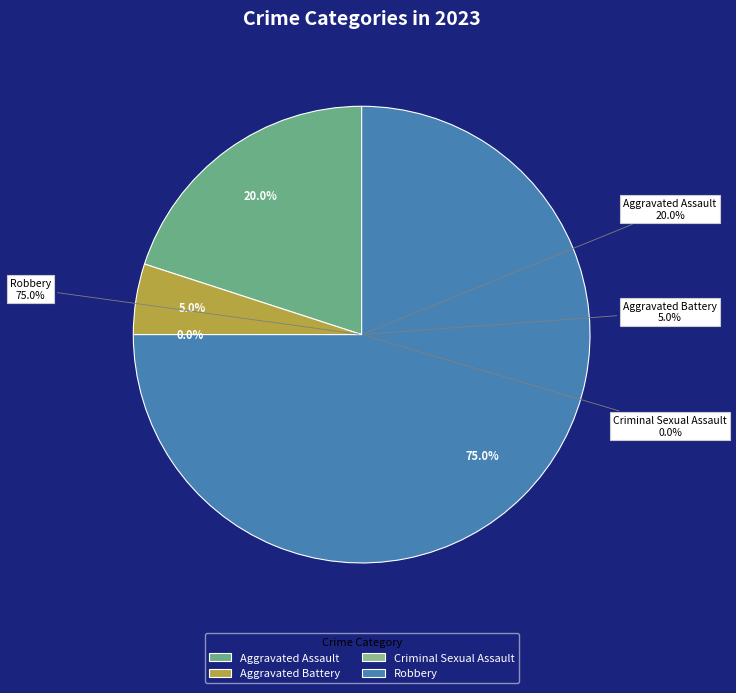

True or false: Aggravated Battery accounts for 1% of the total.

False